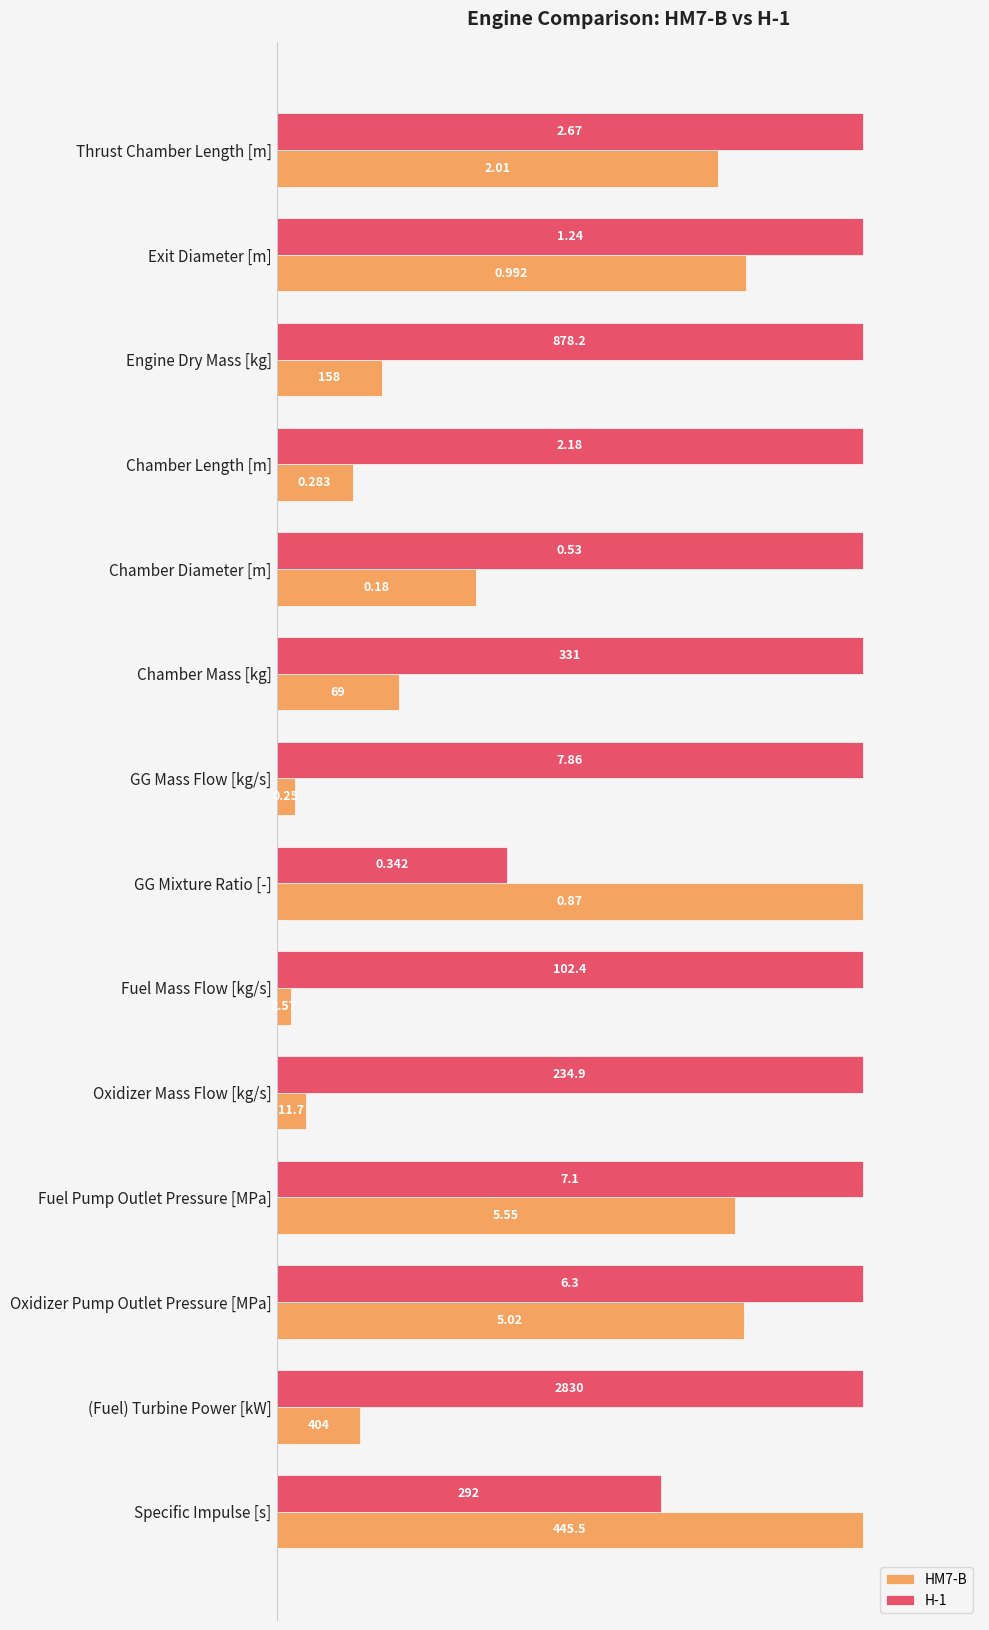

Which series has the largest total across all categories?

H-1